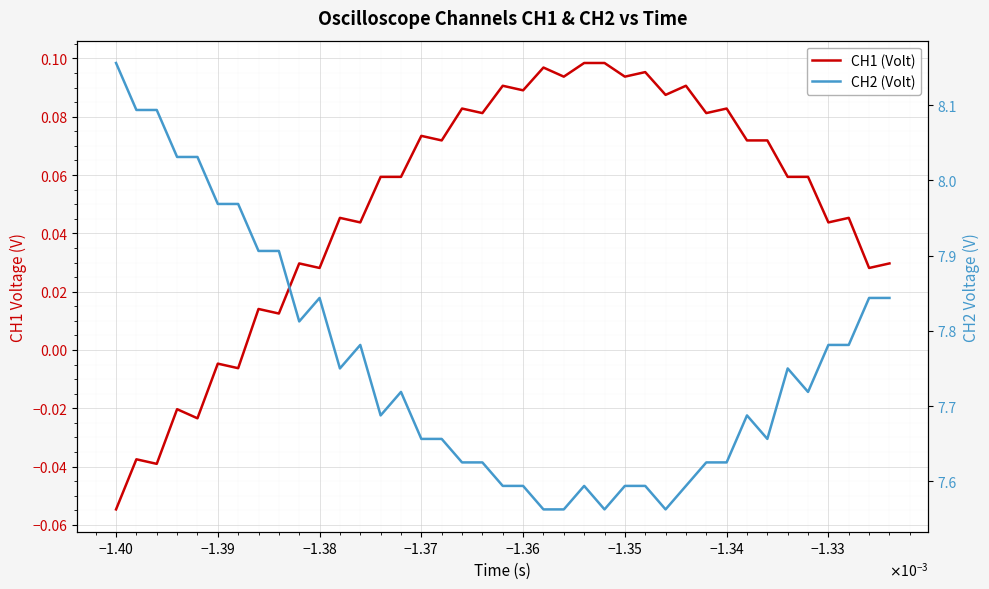

In CH1 (Volt), how many points are lower than both neighbors (excluding endpoints)?

15